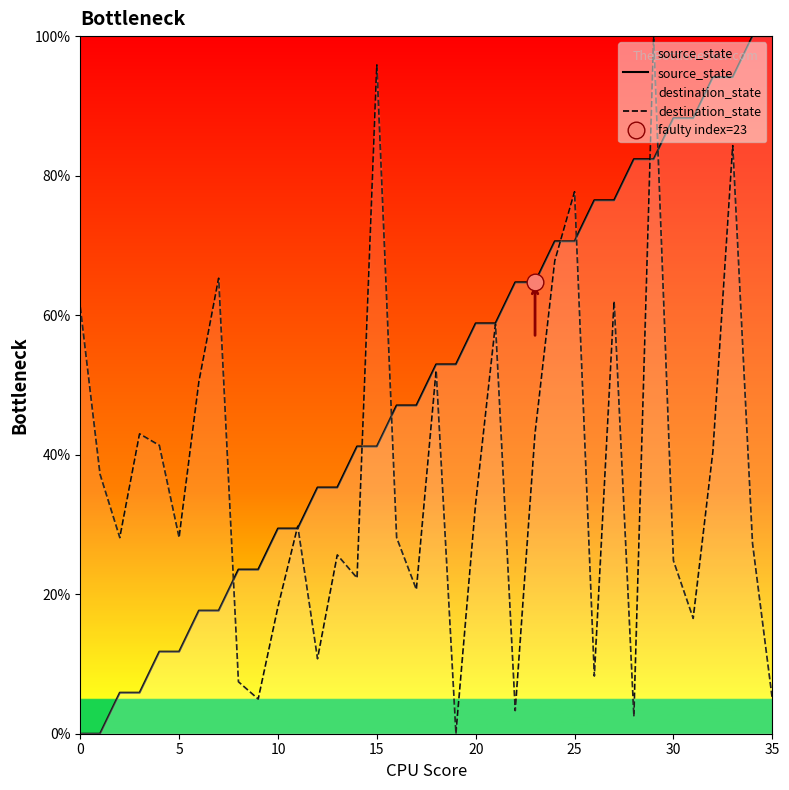

Reading right to left, what are all the values shown in this chart?

source_state: 100.0	100.0	94.1	94.1	88.2	88.2	82.4	82.4	76.5	76.5	70.6	70.6	64.7	64.7	58.8	58.8	52.9	52.9	47.1	47.1	41.2	41.2	35.3	35.3	29.4	29.4	23.5	23.5	17.6	17.6	11.8	11.8	5.9	5.9	0.0	0.0
destination_state: 5.0	27.3	84.3	40.5	16.5	24.8	100.0	2.5	62.0	8.3	77.7	67.8	43.0	3.3	58.7	33.1	0.0	52.1	20.7	28.1	95.9	22.3	25.6	10.7	29.8	18.2	5.0	7.4	65.3	50.4	28.1	41.3	43.0	28.1	37.2	61.2